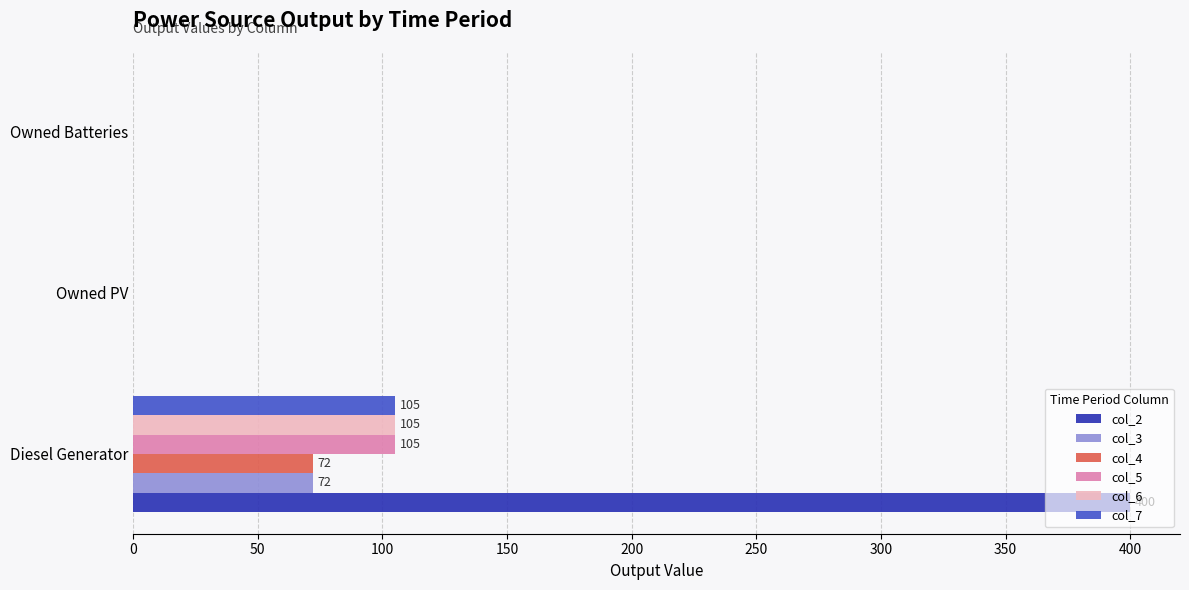

What is the total value across all series at Diesel Generator?

859